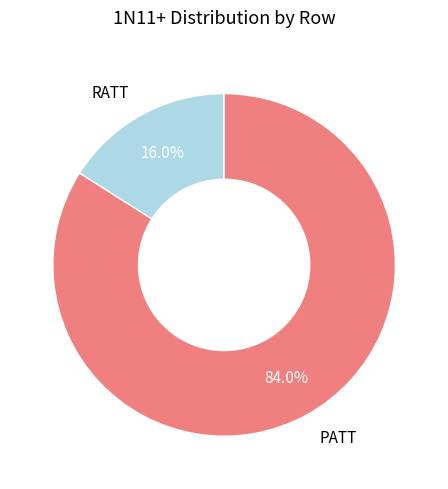

Does any single category account for the majority?

Yes